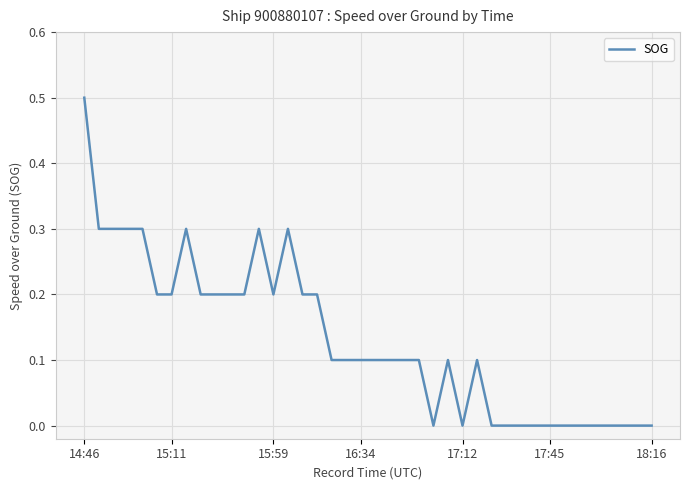

What is the difference between the maximum and minimum values?

0.5